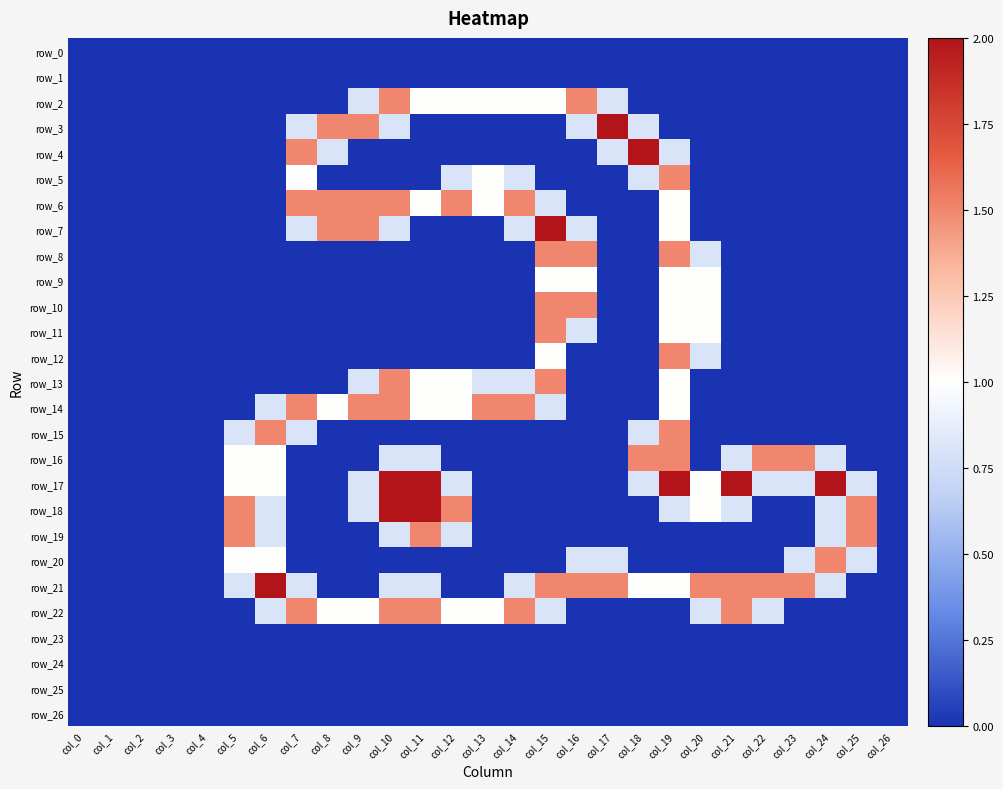

Is it true that row_9 equals 0.3 at col_25?

False